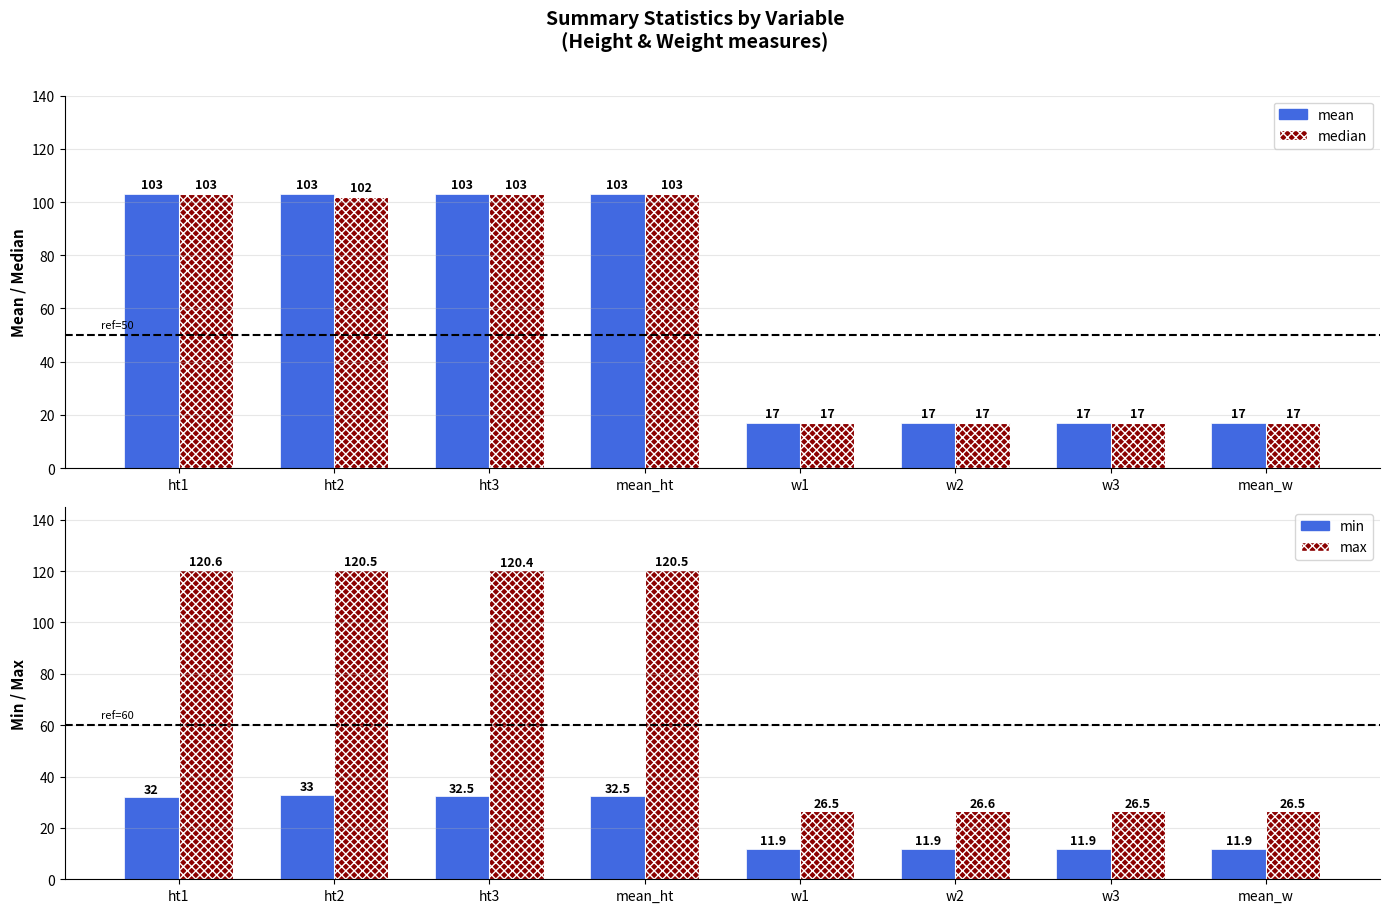

What is the difference between the maximum and minimum values in the mean series?

86.0